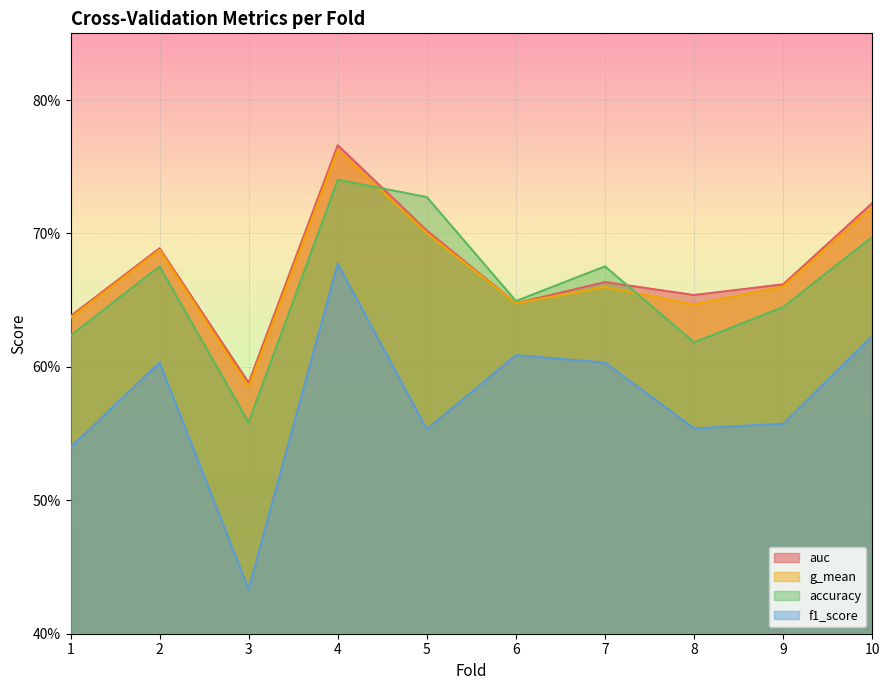

At which category does auc reach its first local valley?

3